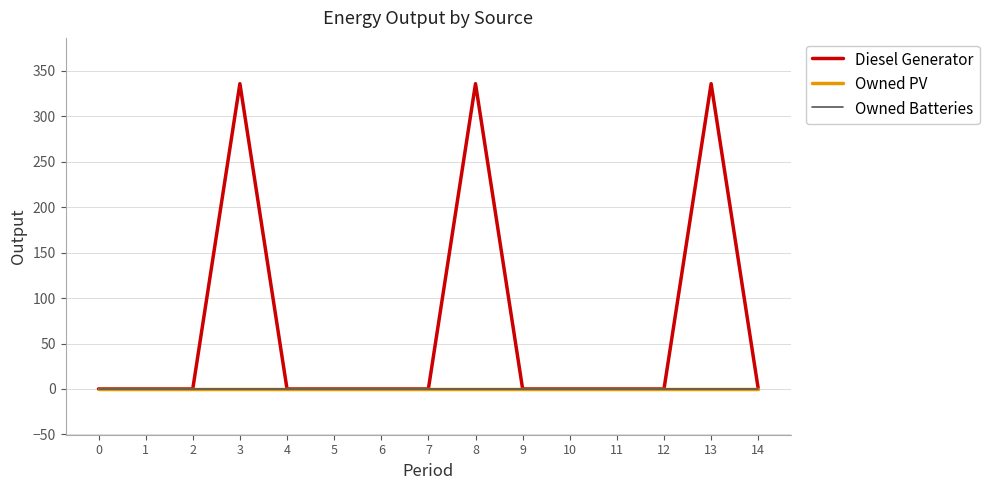

True or false: Diesel Generator and Owned PV cross at least once.

False